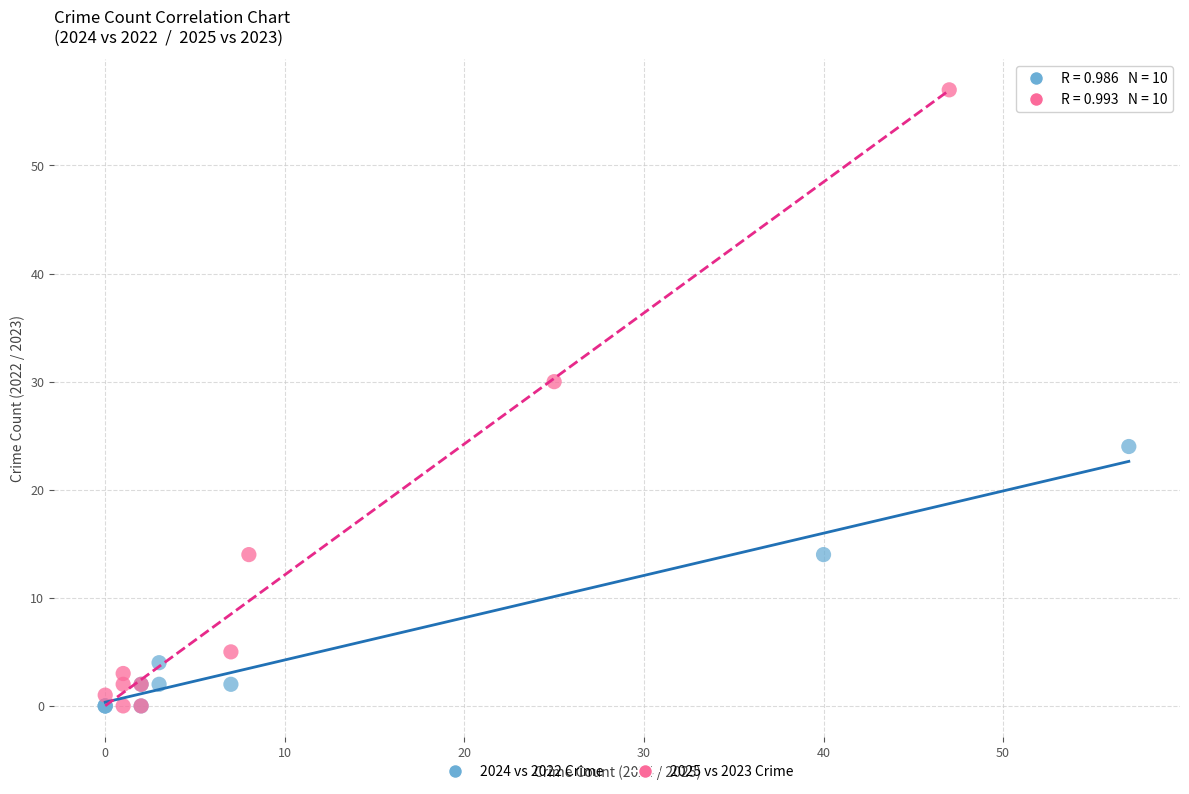

Which series reaches the maximum Y coordinate?

2025 vs 2023 Crime